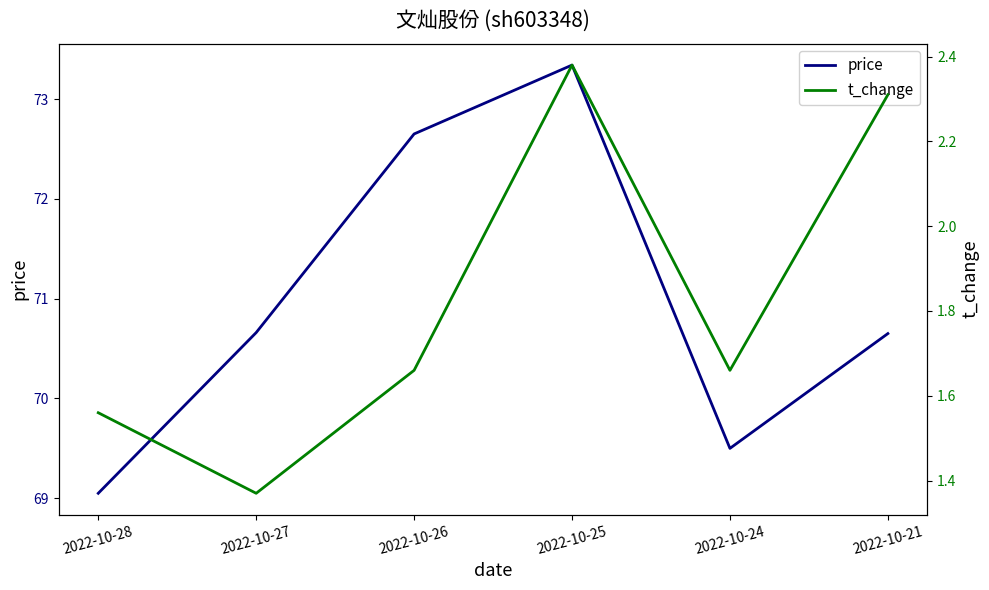

Which series has the widest spread of values?

price